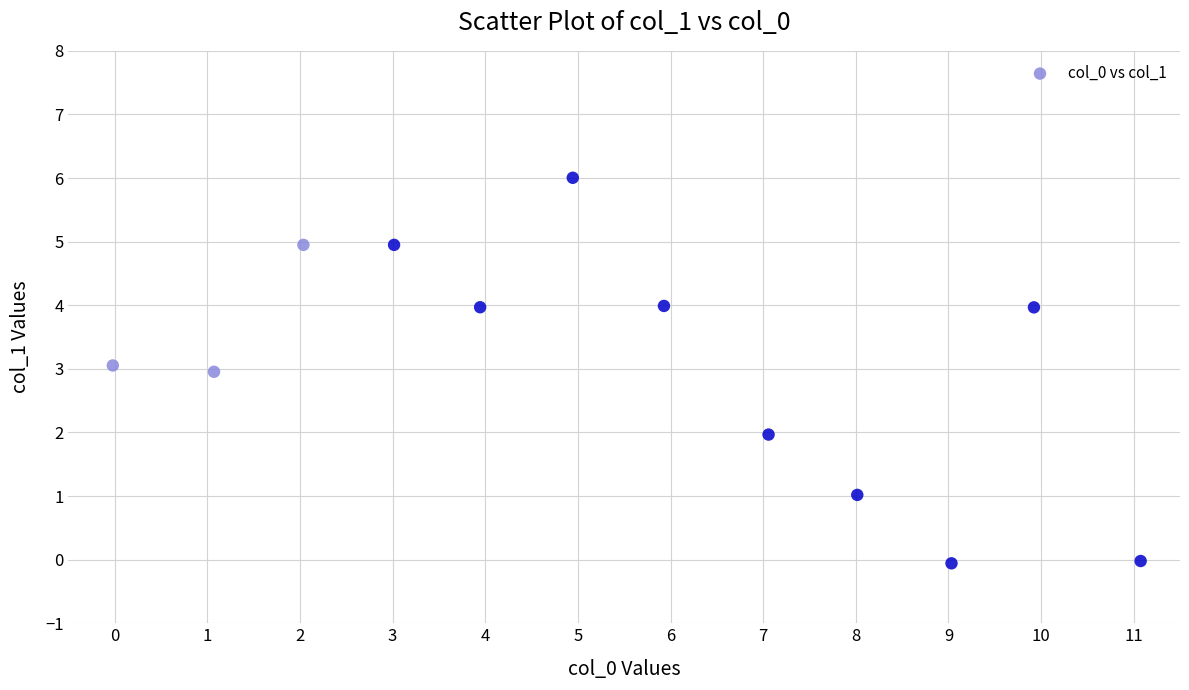

What is the range of Y values (max minus min)?

6.1